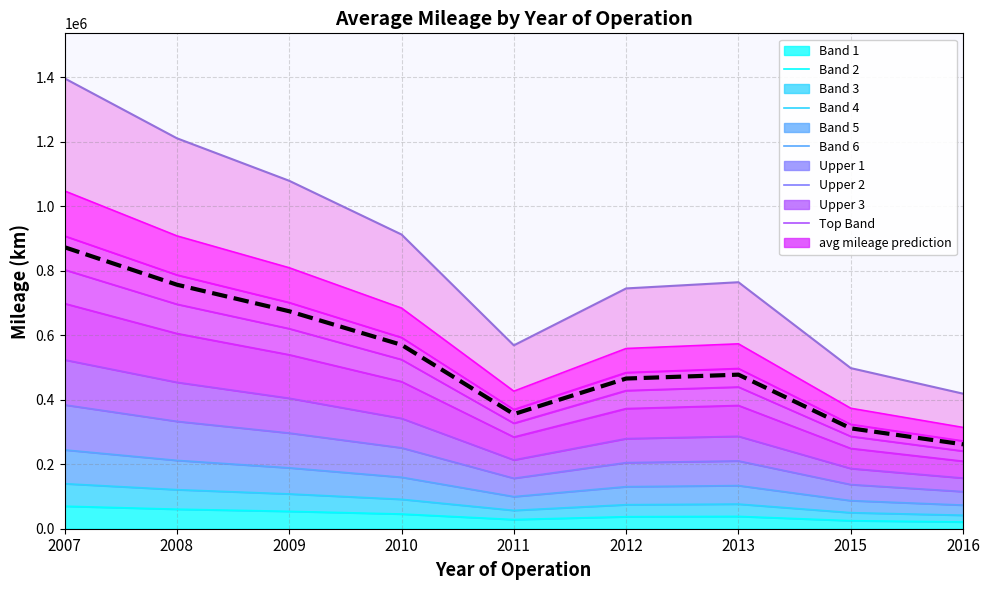

How many values exceed 477820?

4